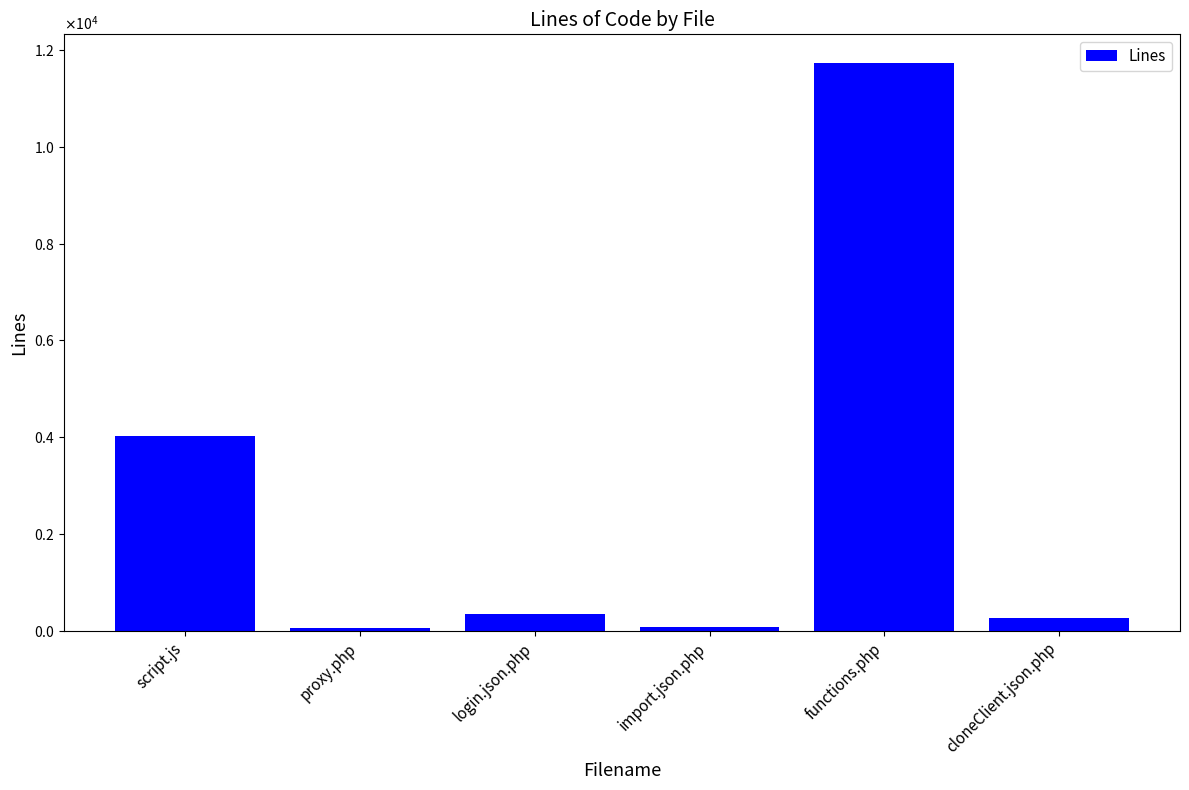

At which category does the chart reach its minimum across all series?

proxy.php